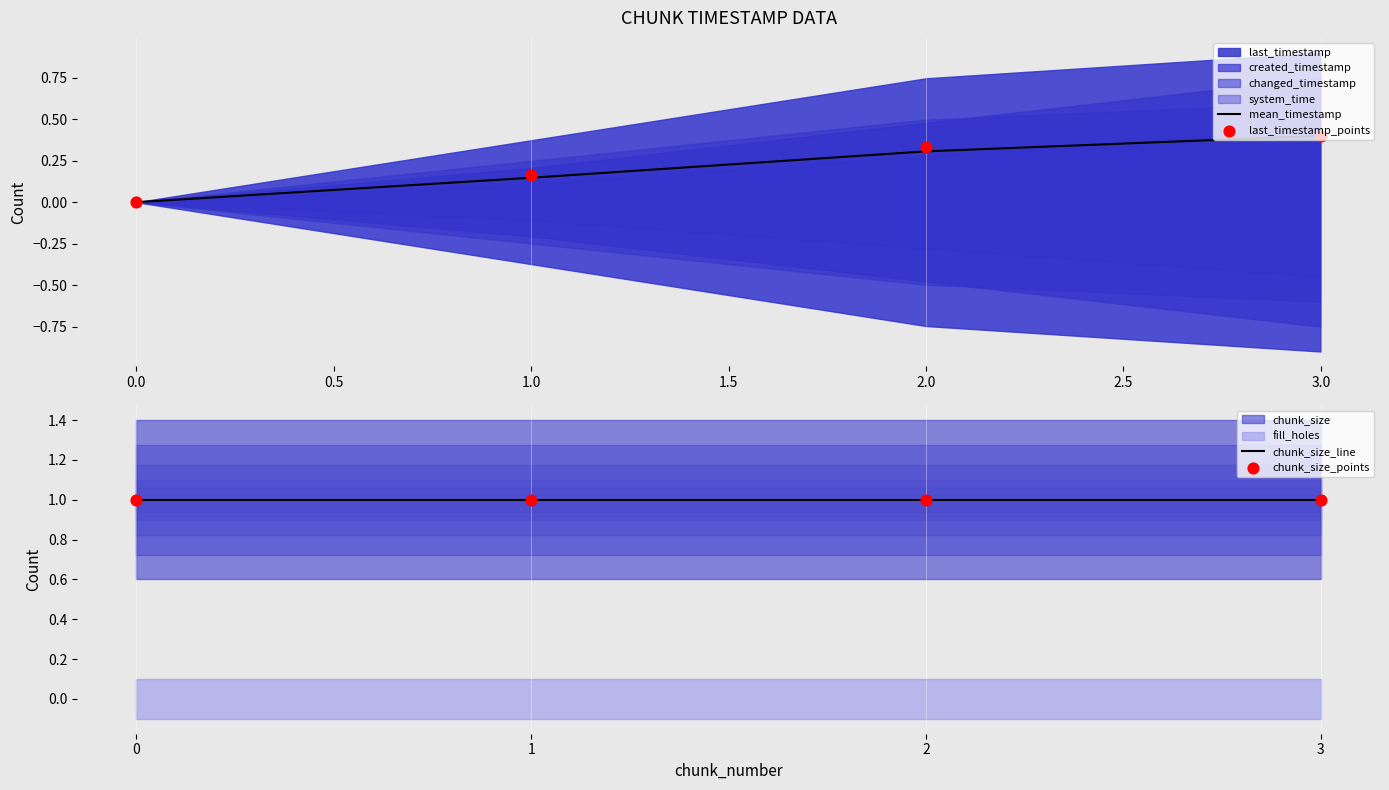

What is the maximum value for mean_timestamp?

0.4